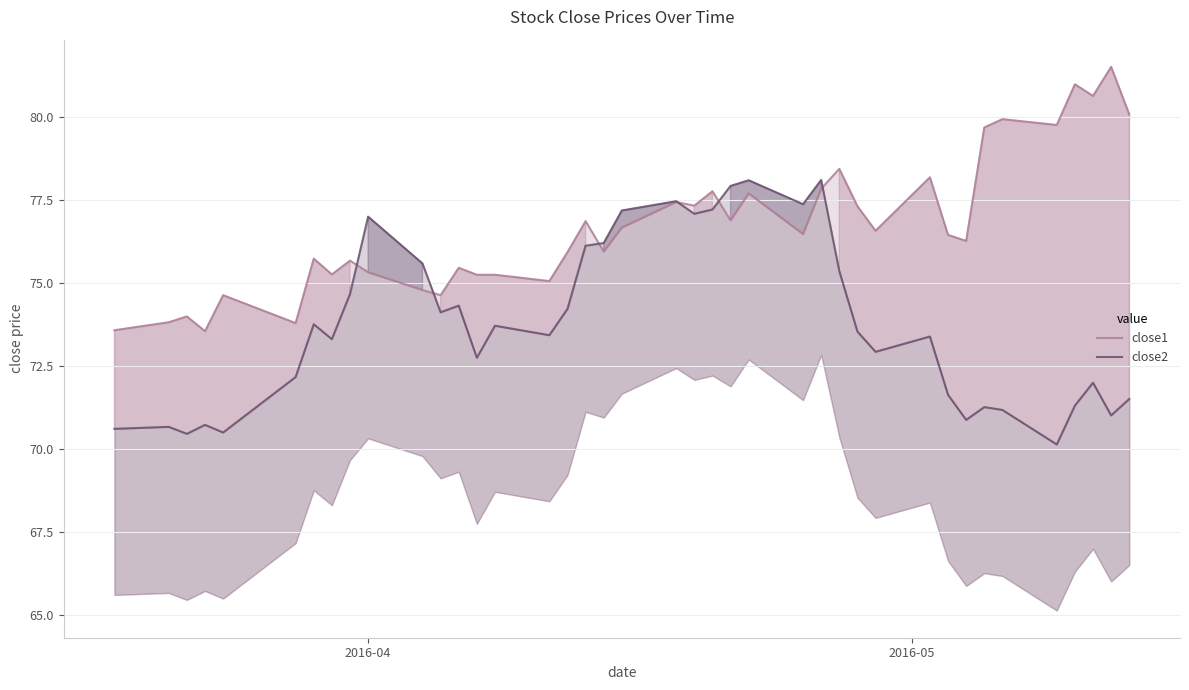

How many intersections are there between close2 and close1?

6